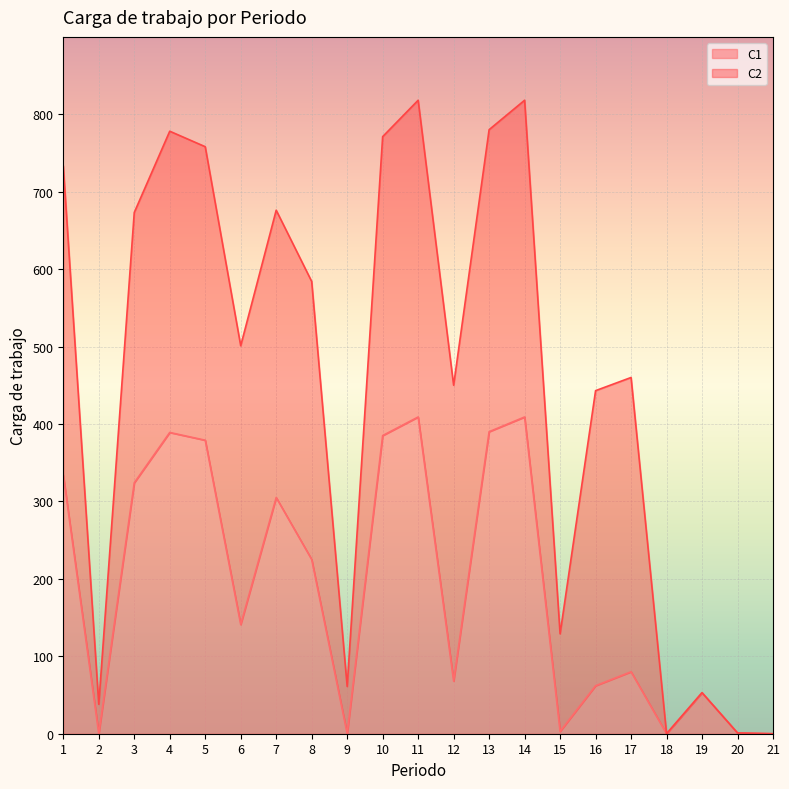

What is the value of the 6th point from the left?

141